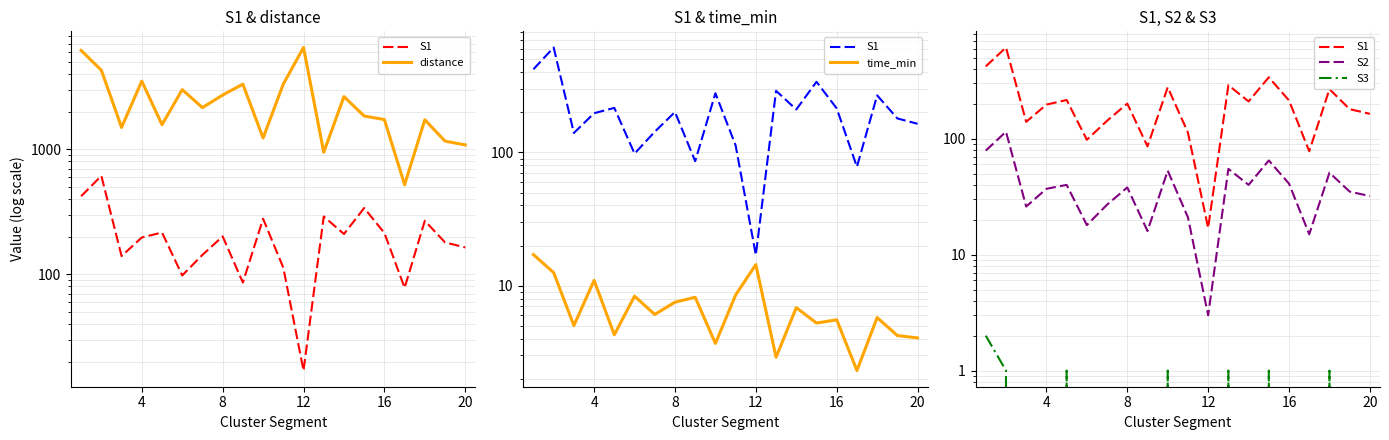

How many positive values does the S3 series have?

7